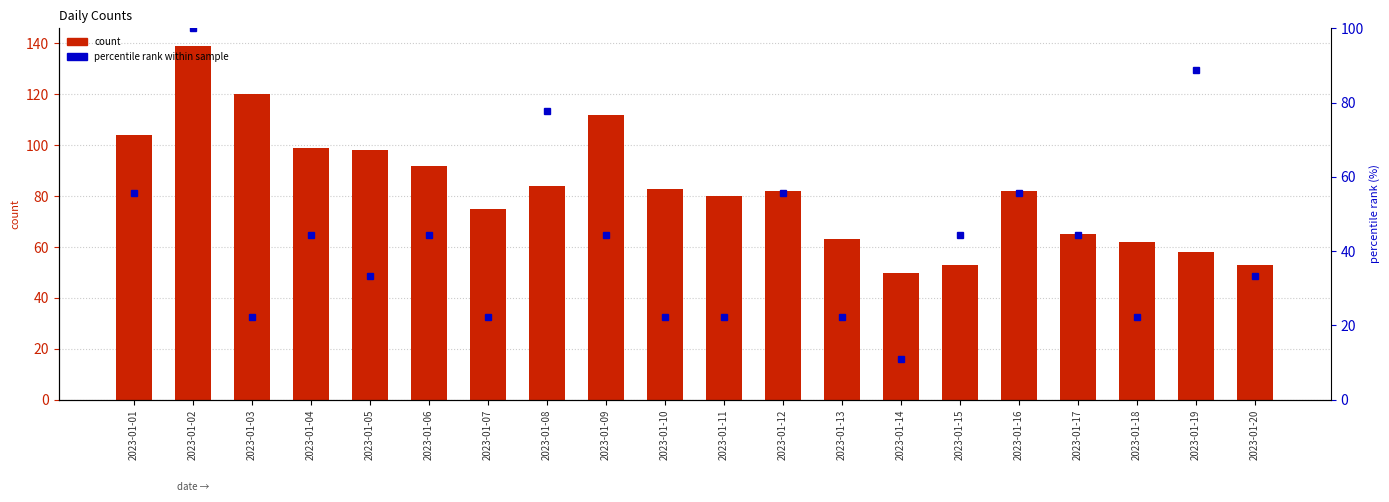

Which series has the largest range (max minus min)?

count